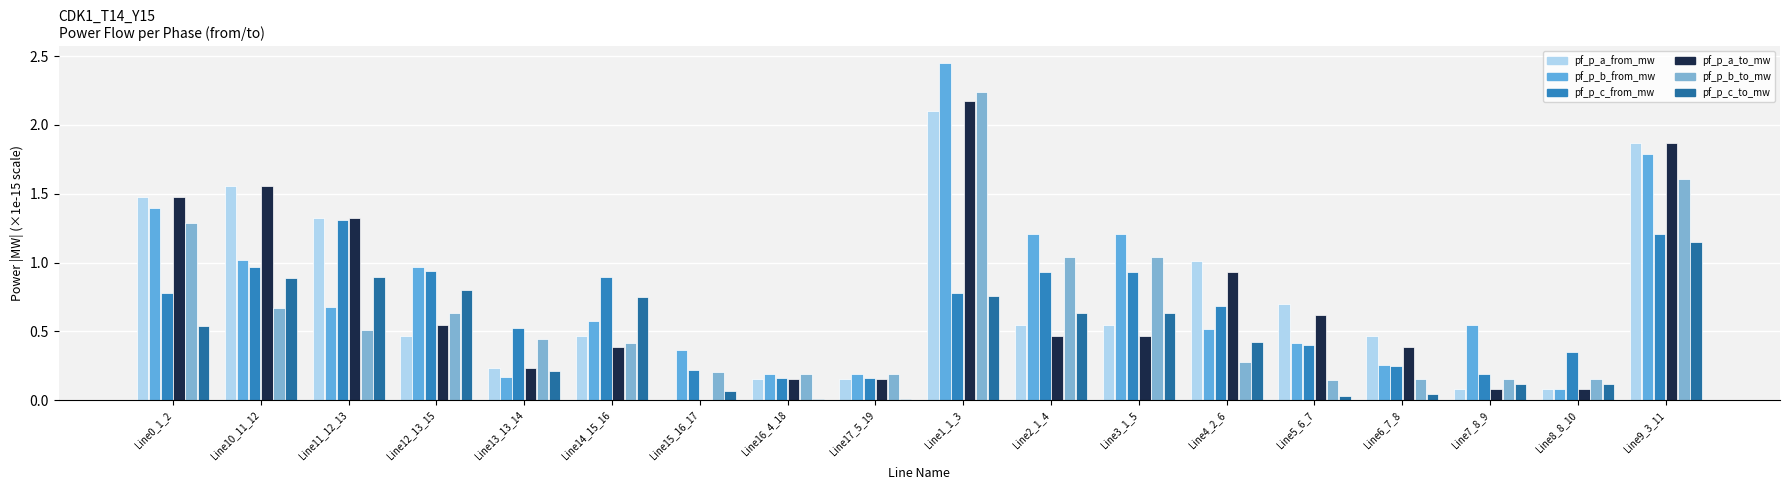

List the series in order of their peak value, lowest first.

pf_p_c_to_mw, pf_p_c_from_mw, pf_p_a_from_mw, pf_p_a_to_mw, pf_p_b_to_mw, pf_p_b_from_mw